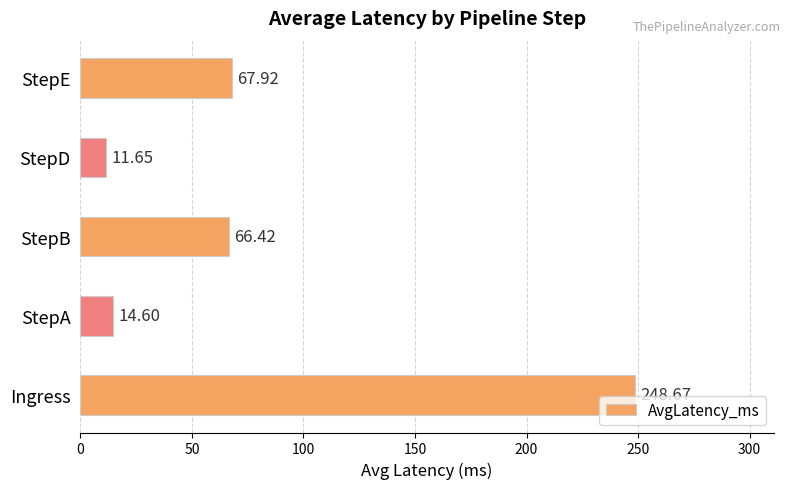

At which label is the value closest to 130?

StepE